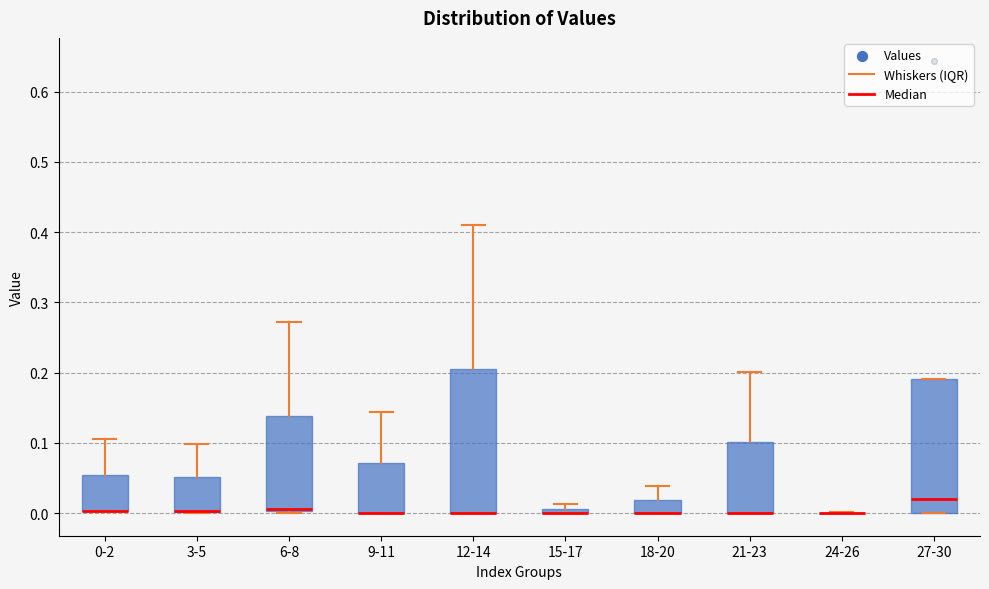

Which box is the tallest, from its lower edge to its upper edge?

12-14